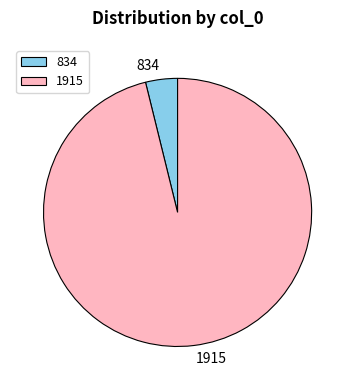

True or false: 834 accounts for 13% of the total.

False